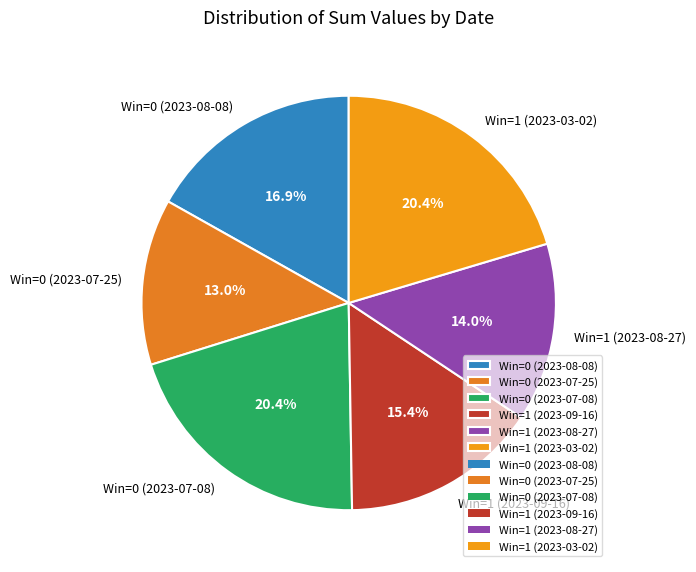

What percentage is the Win=1 (2023-08-27) slice, to the nearest percent?

14%